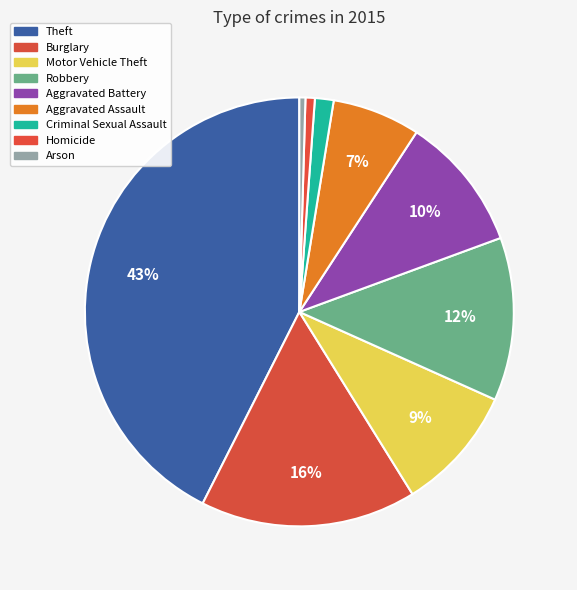

How many slices are in this pie chart?

9